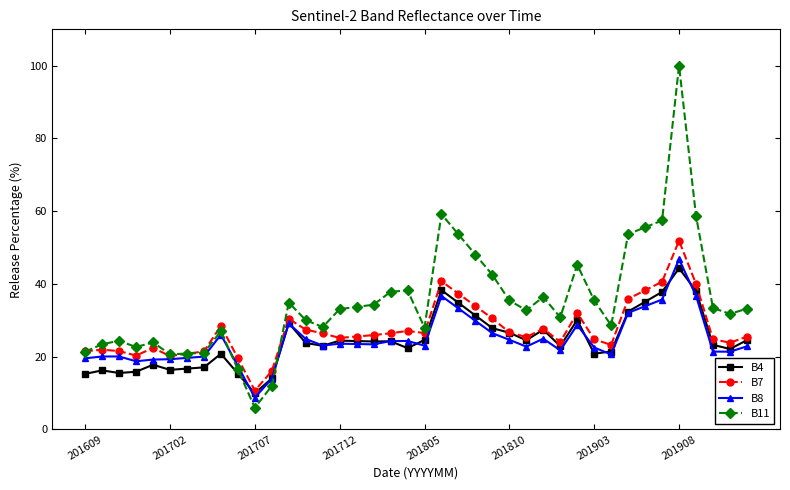

True or false: B7 has more than 1 interior local peaks.

True